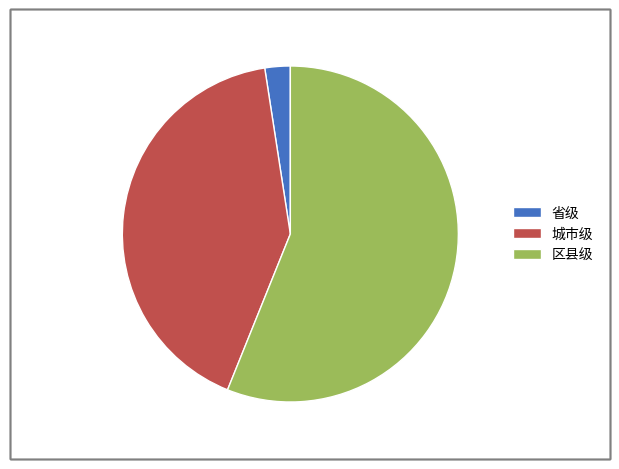

Is there any slice that represents more than half of the pie?

Yes